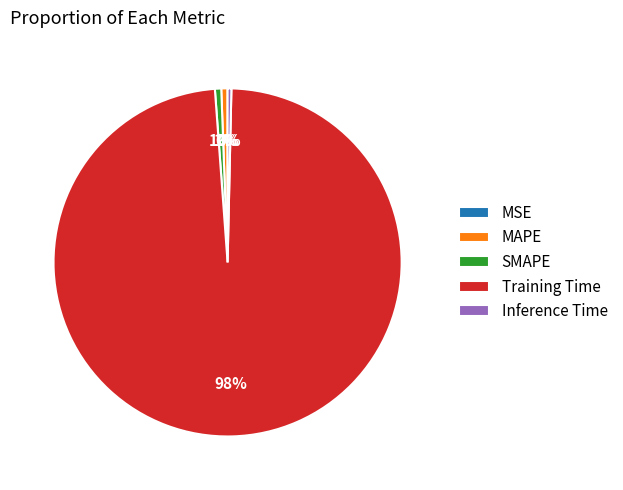

True or false: Training Time accounts for 98% of the total.

True